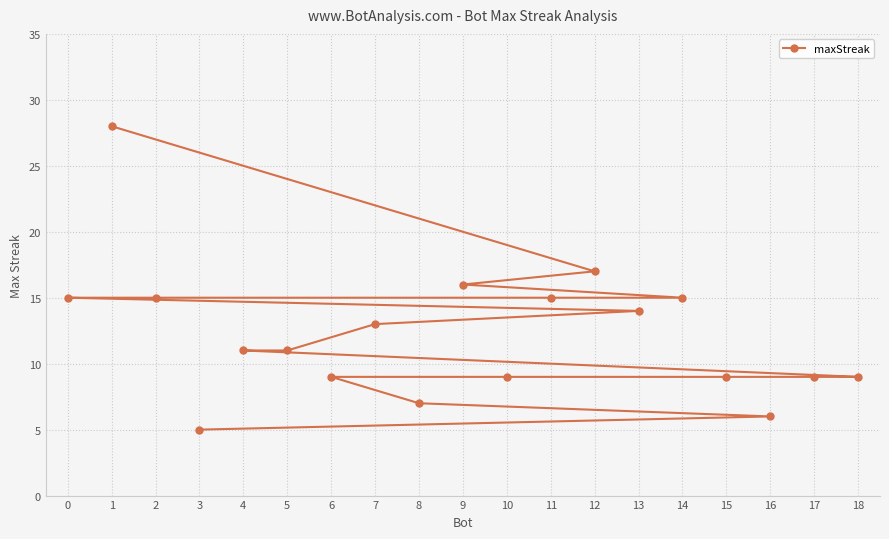

The chart shows a value of 9 at 17. True or false?

True